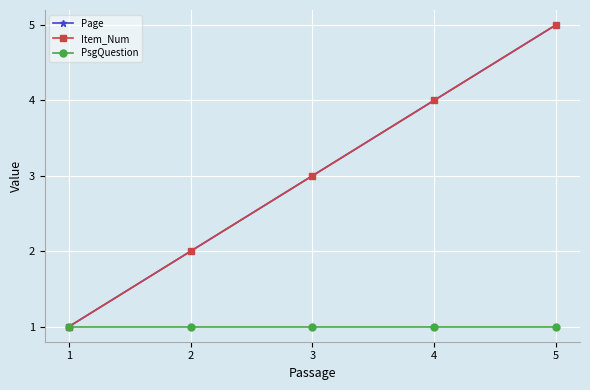

Is this an area chart (filled region under the line)?

No